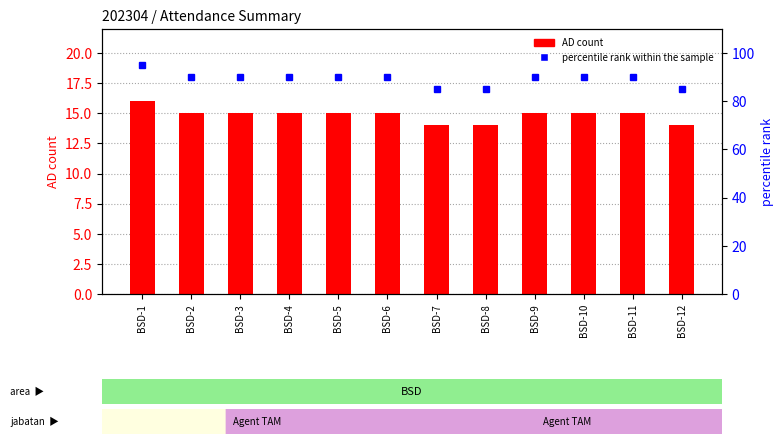

Where does the percentile rank within the sample series first go above 90?

BSD-1